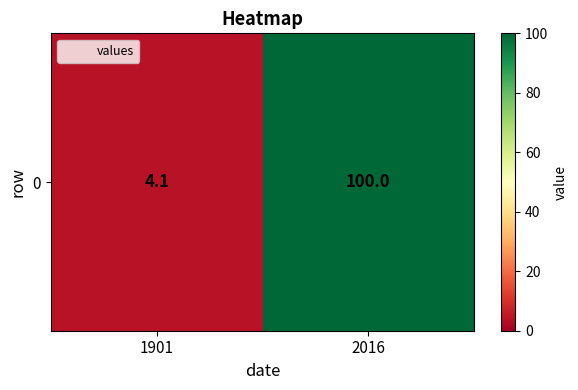

Rank the categories by value from highest to lowest.

2016, 1901